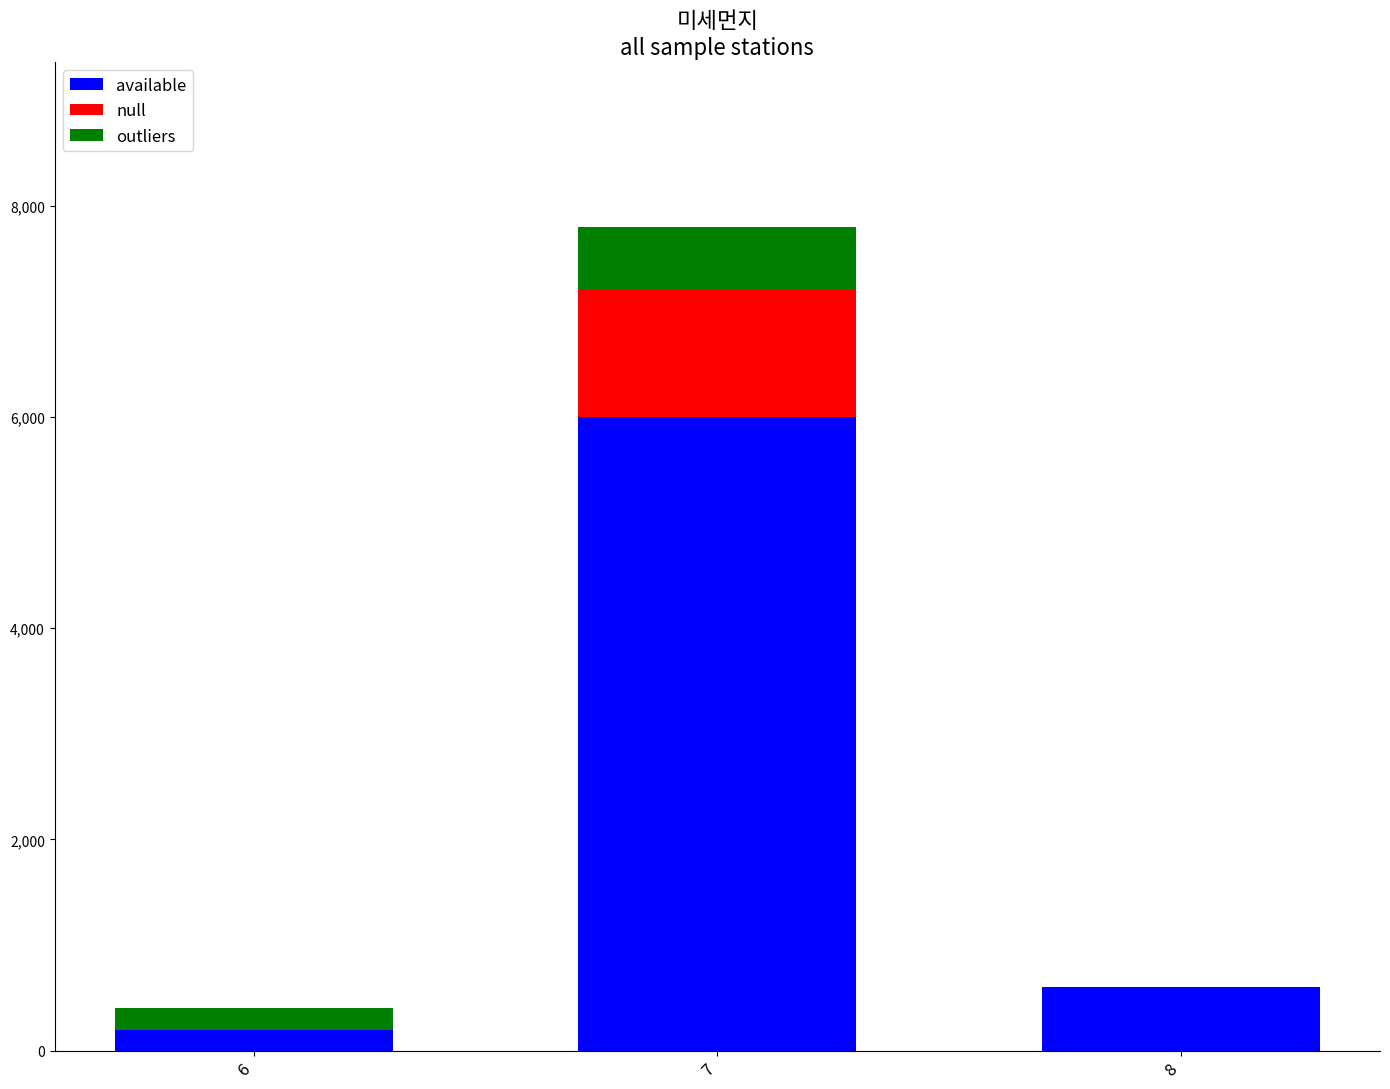

The value of available at 7 is 6000. True or false?

True